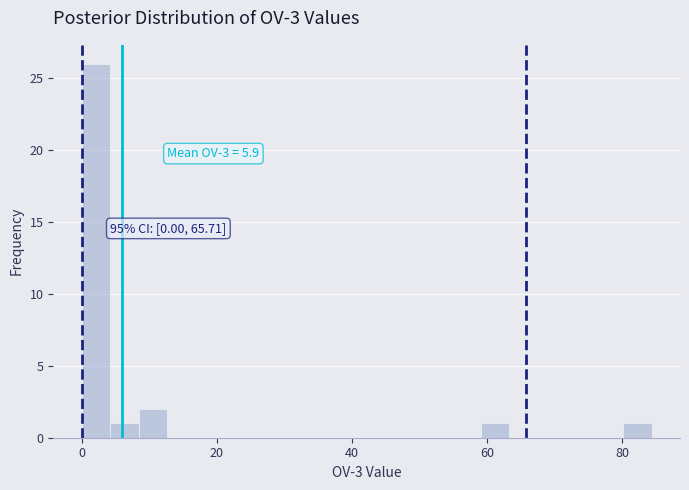

Read against the x-axis, roughly where is the centre of the tallest bar?

2